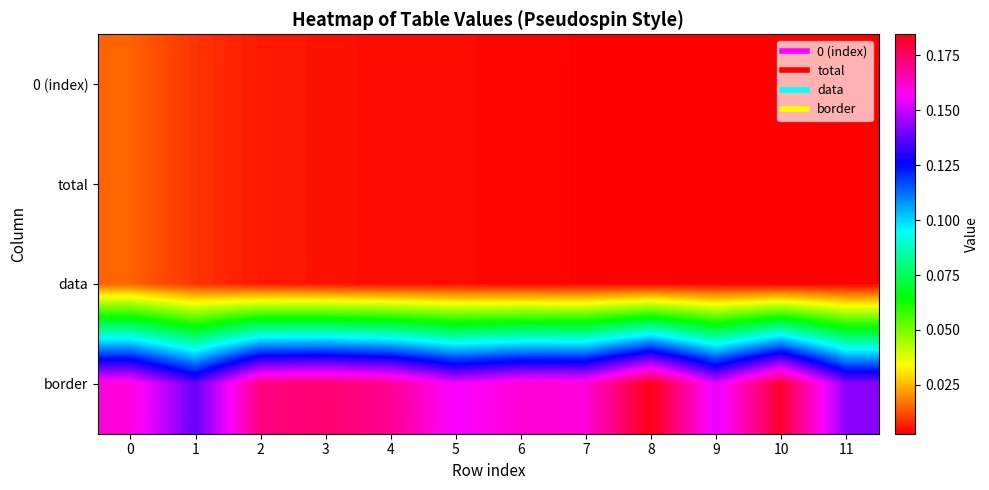

Which series has the widest spread of values?

border